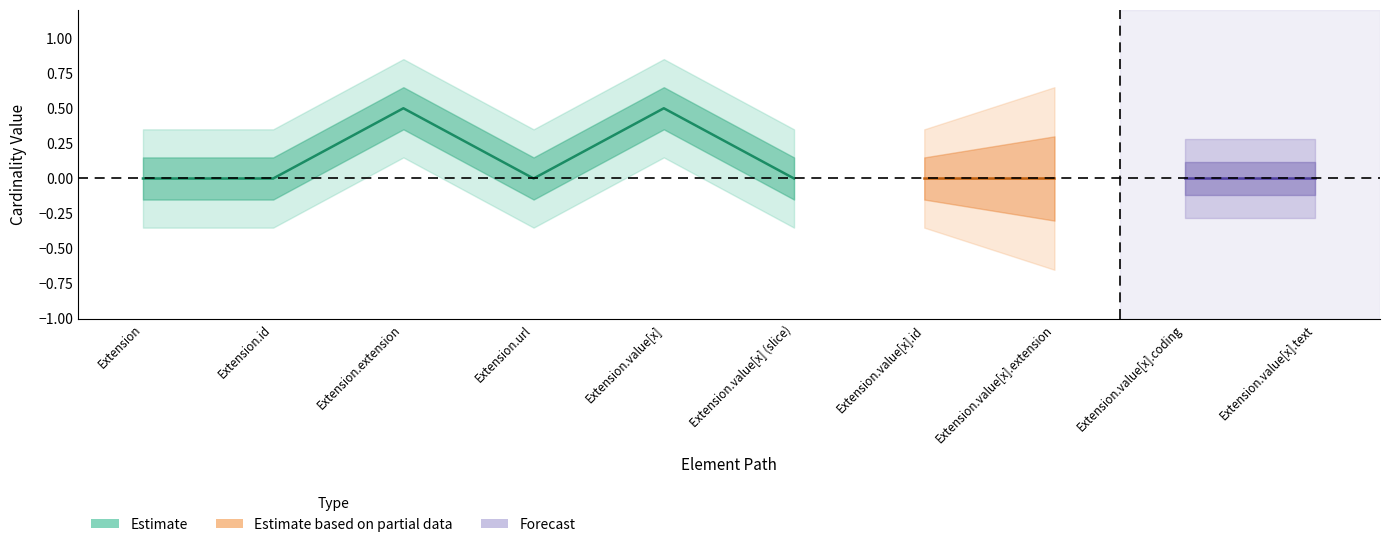

What is the sum of the Base Min values at Extension.value[x] and Extension.value[x].coding?

1